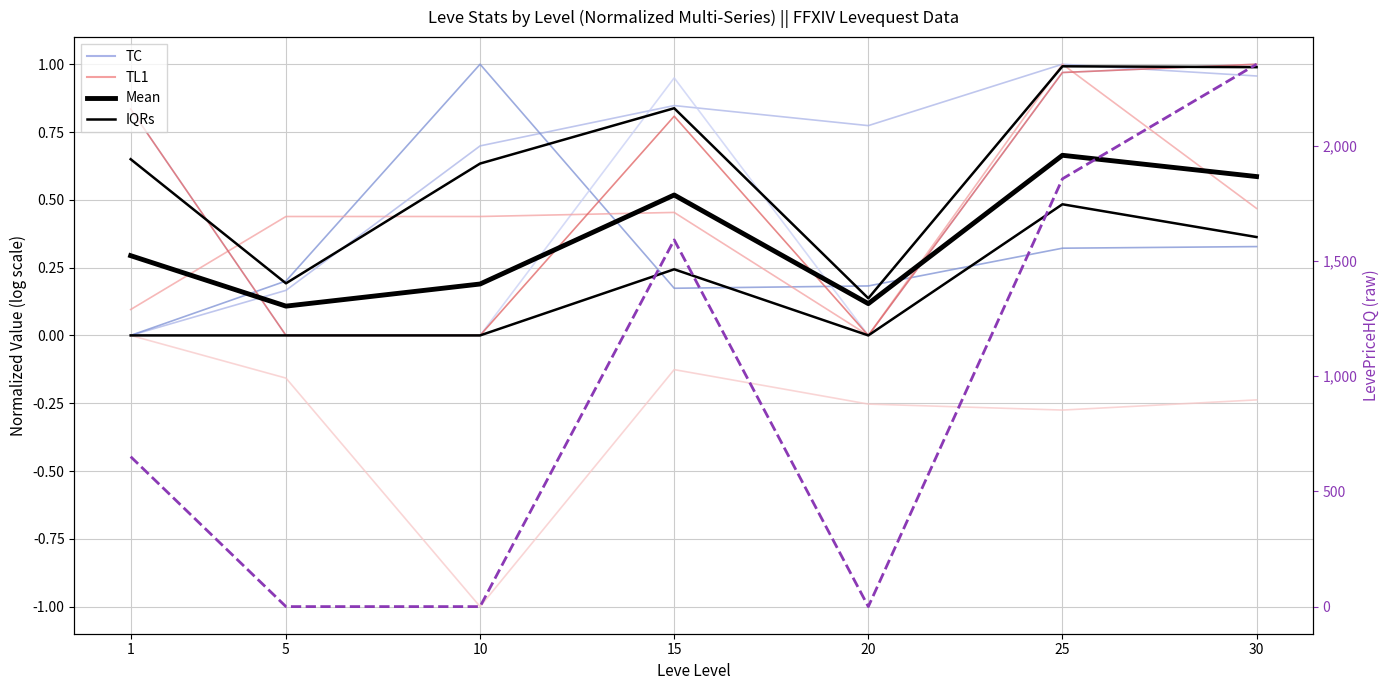

True or false: Mean has more than 0 points higher than both neighbors.

True